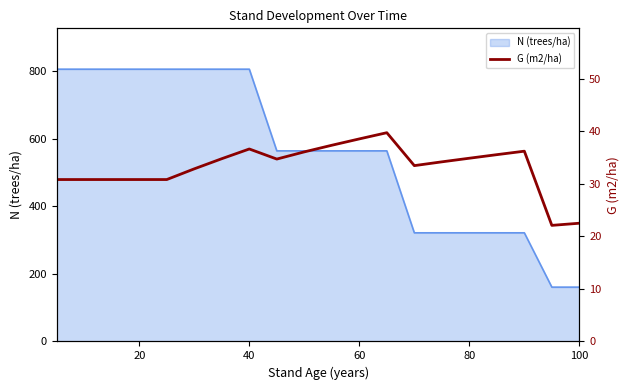

True or false: N (trees/ha) has a value of 431.6 at 80.

False